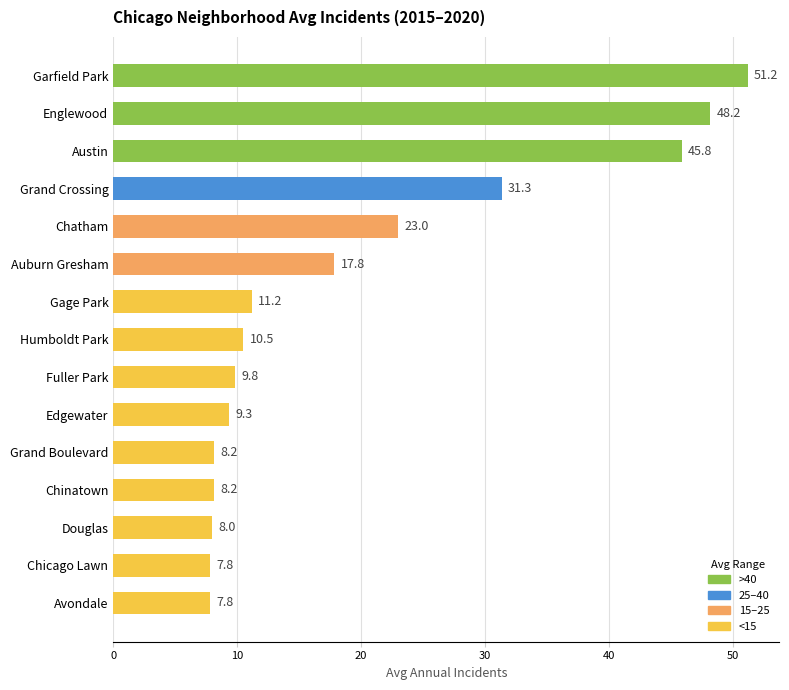

What is the ratio of the value at Edgewater to the value at Grand Crossing?

0.3